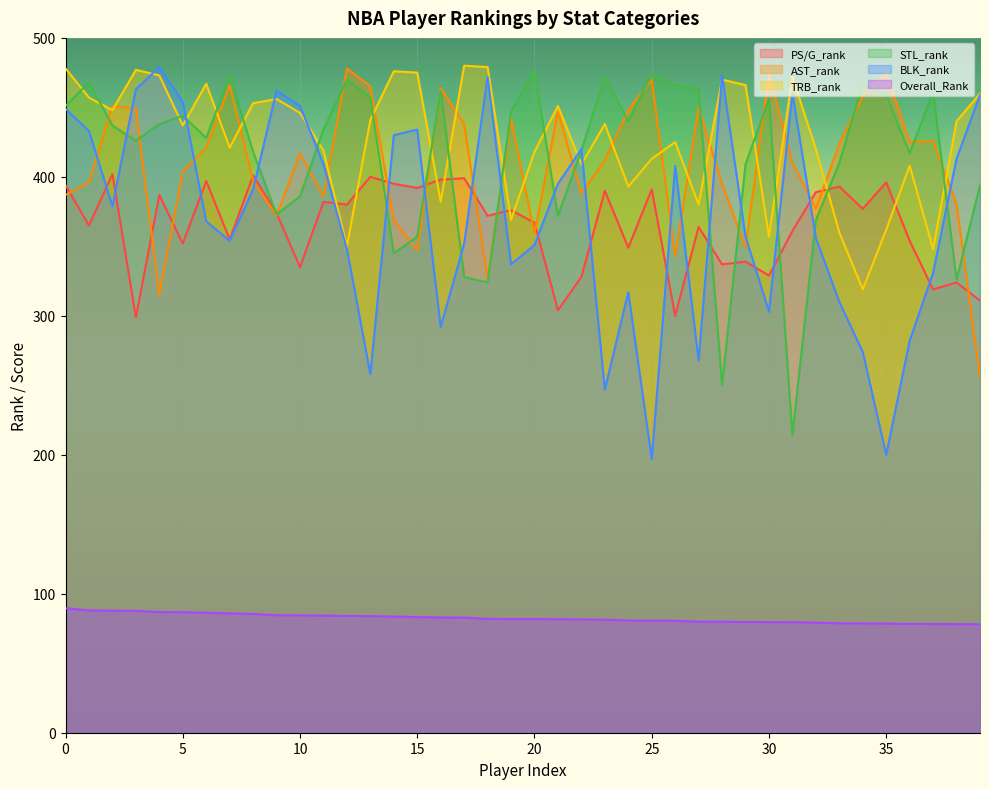

True or false: TRB_rank and BLK_rank cross at least once.

True